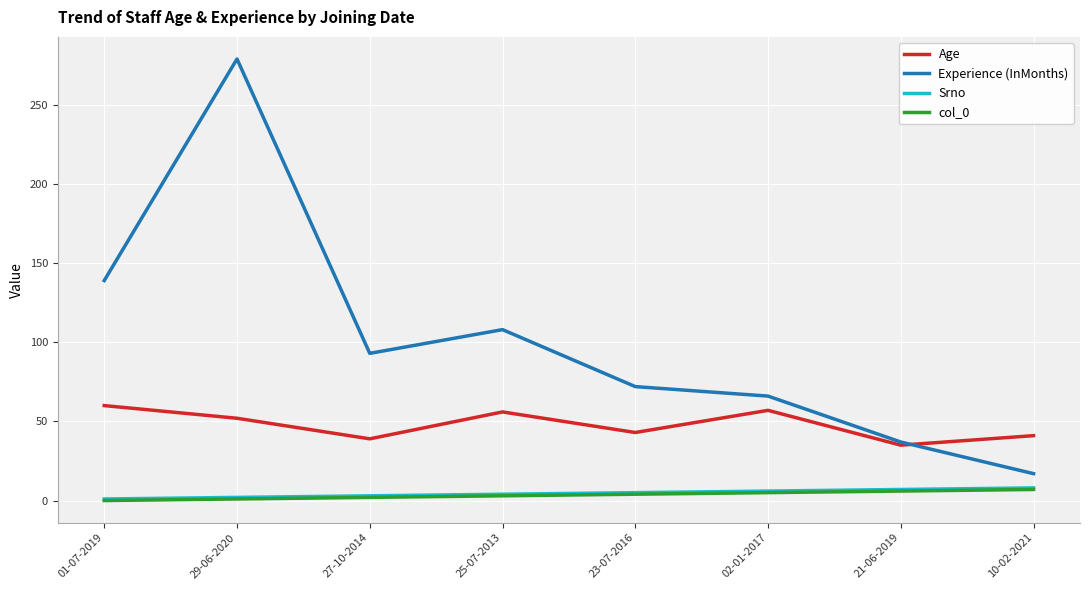

Which series has the largest total across all categories?

Experience (InMonths)